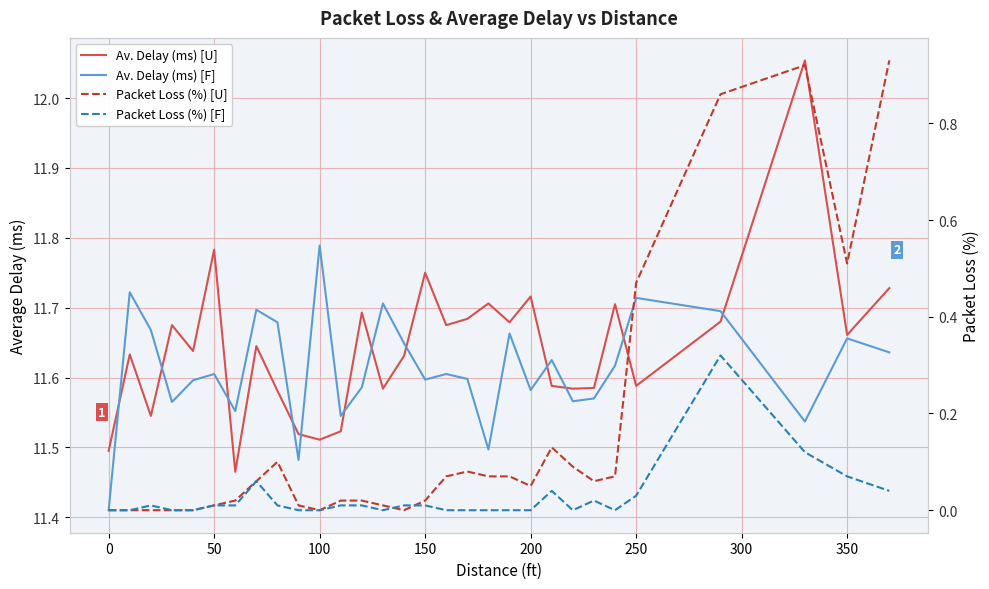

Where is the first local minimum for Packet Loss (%) [U]?

100